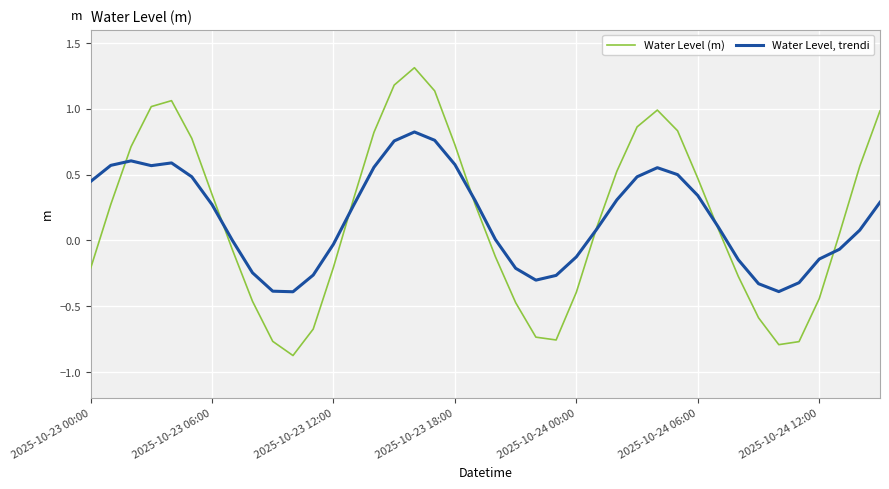

Count the number of categories in the chart.

40